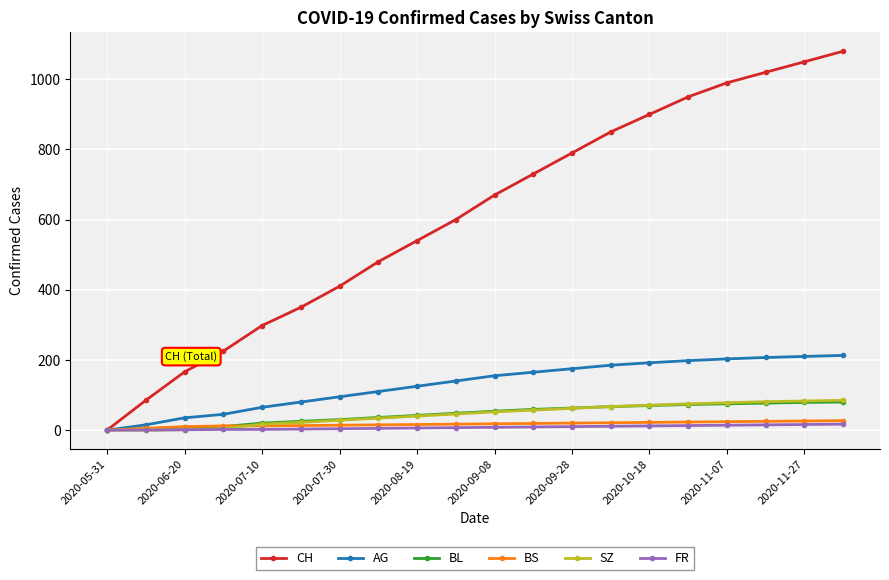

What is the maximum value for AG?

213